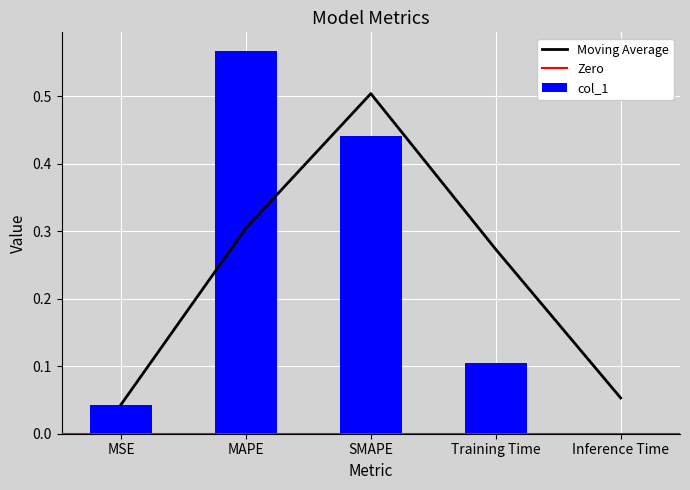

Reading left to right, extract all data points from this chart.

0.0	0.6	0.4	0.1	0.0